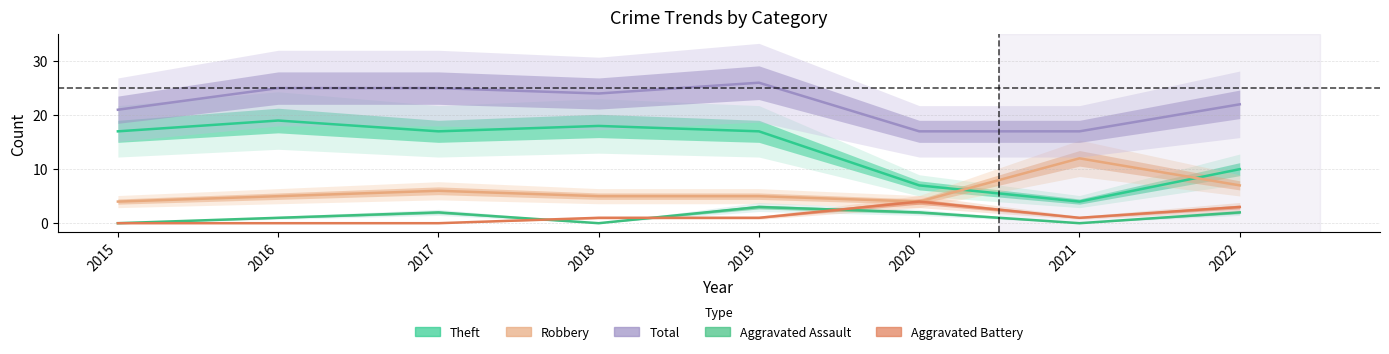

Where is the first local maximum for Aggravated Battery?

2020